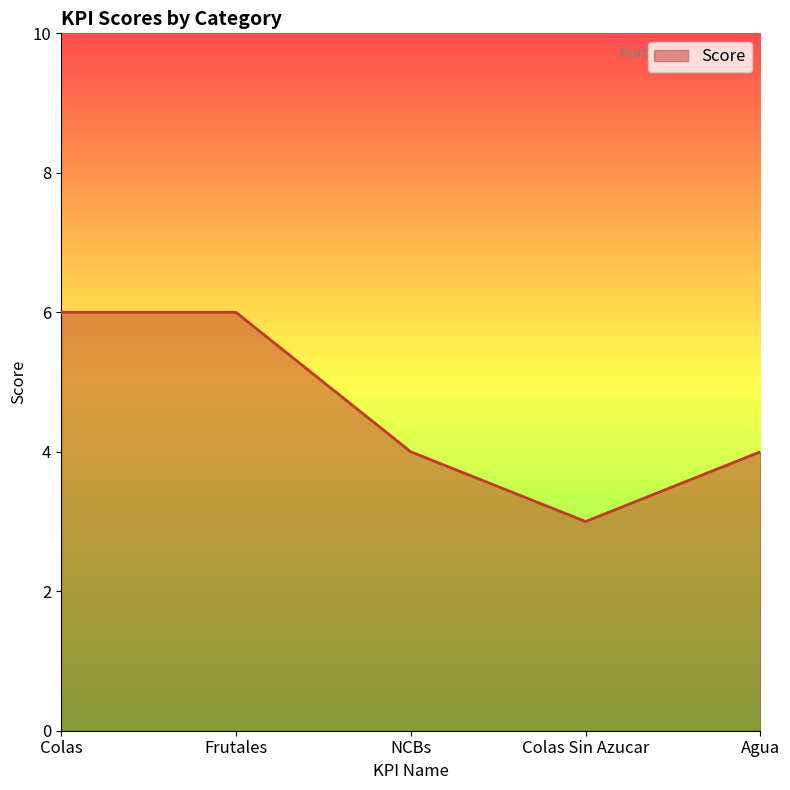

What is the maximum value shown in the chart?

6